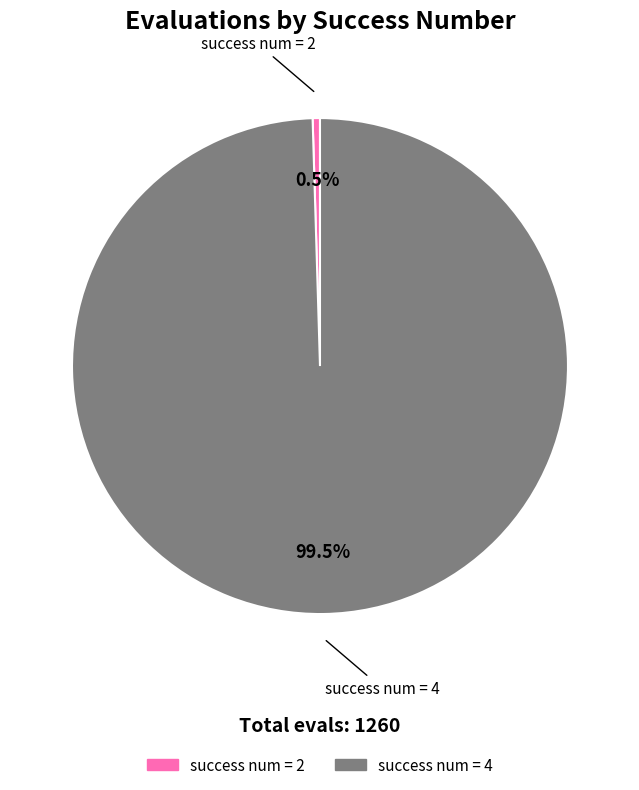

Is there a majority slice in this chart?

Yes